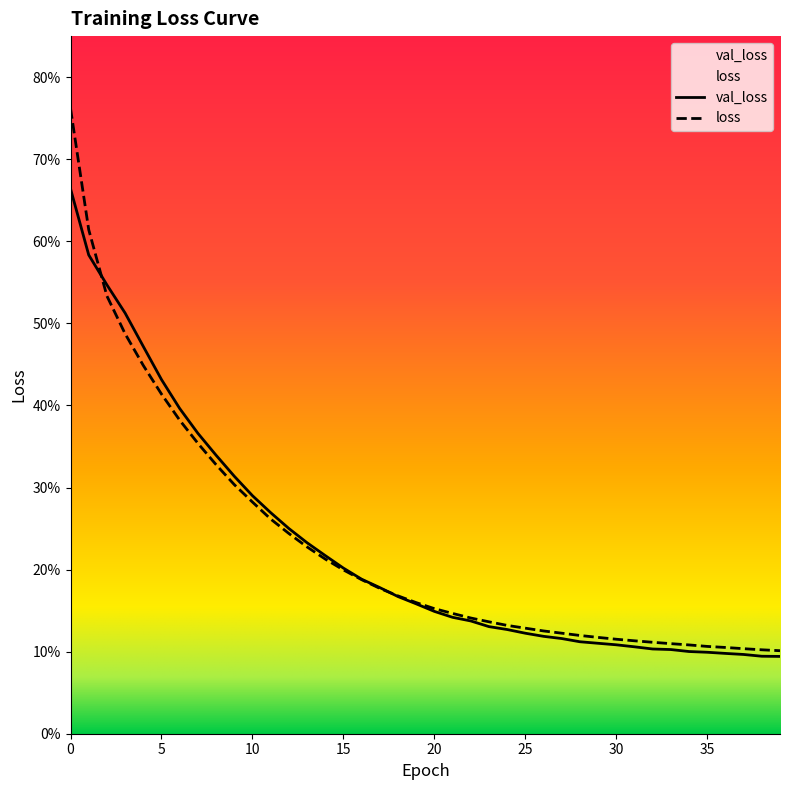

Rank the series by their average value, from highest to lowest.

loss, val_loss